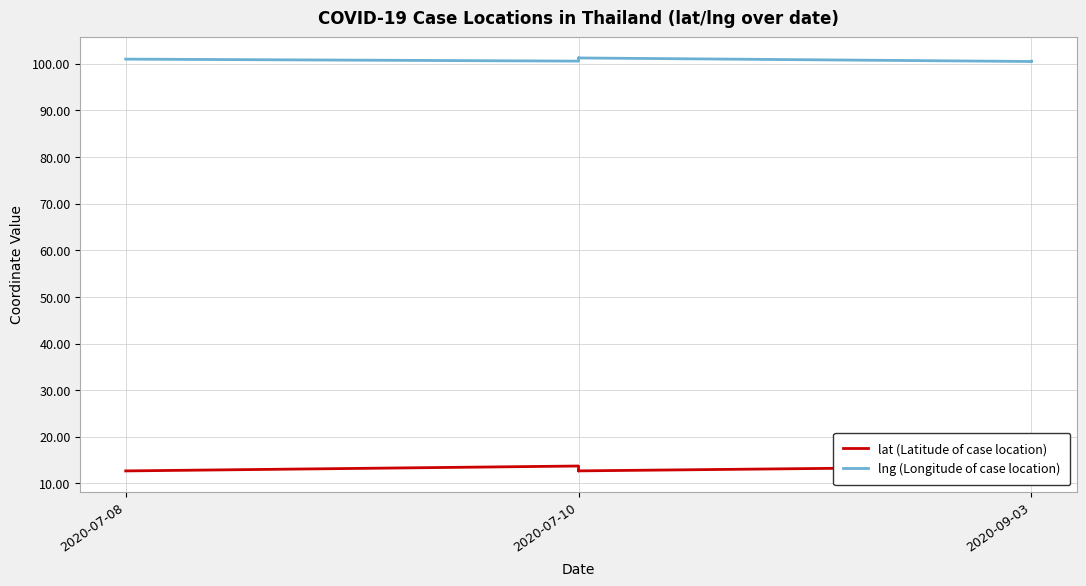

Reading right to left, extract all data points from this chart.

lat (Latitude of case location): 13.8	13.8	13.8	13.7	13.7	12.7	12.7	12.7	13.7	12.7
lng (Longitude of case location): 100.6	100.5	100.5	100.5	100.5	101.3	101.3	101.2	100.6	101.0